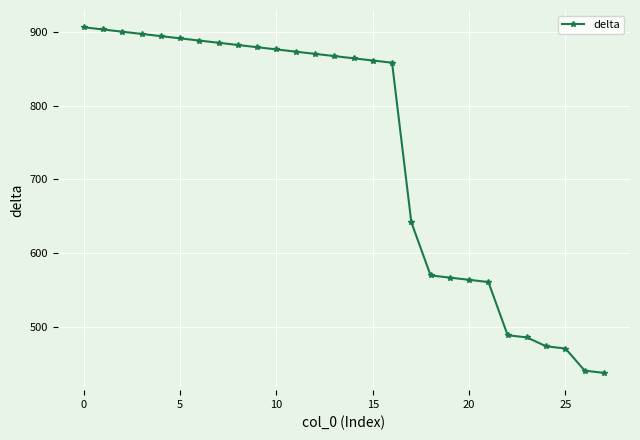

What is the difference between the maximum and minimum values?

468